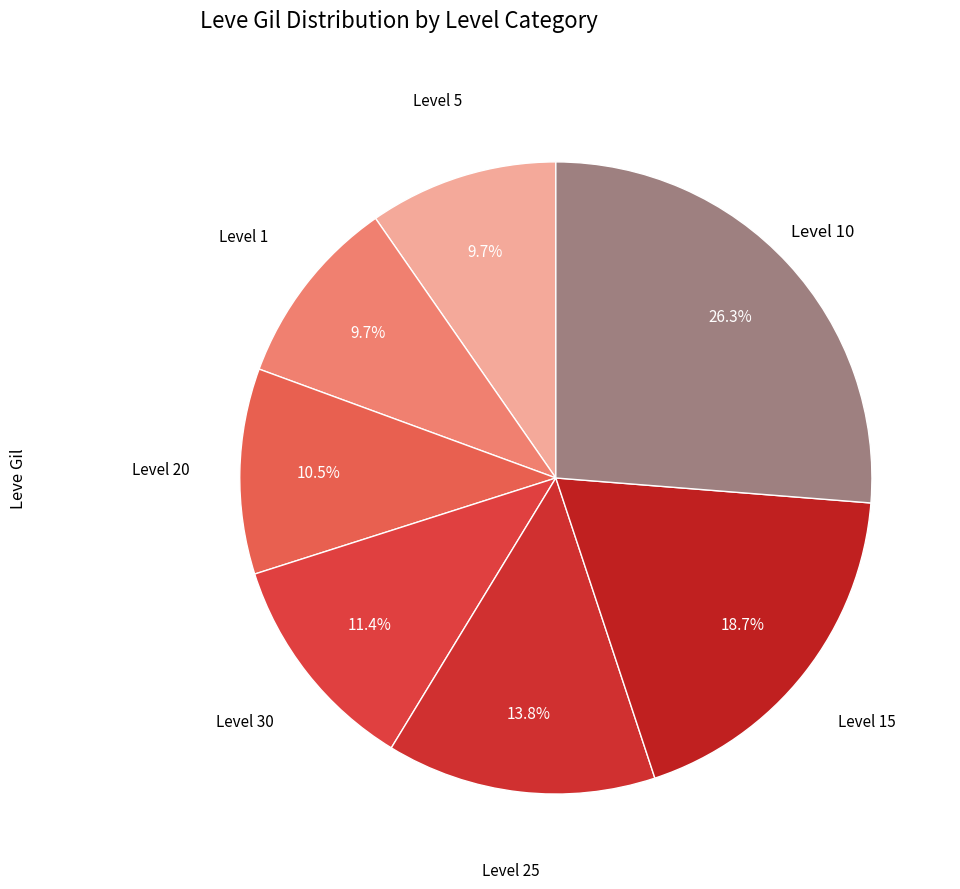

How many segments does this pie chart have?

7